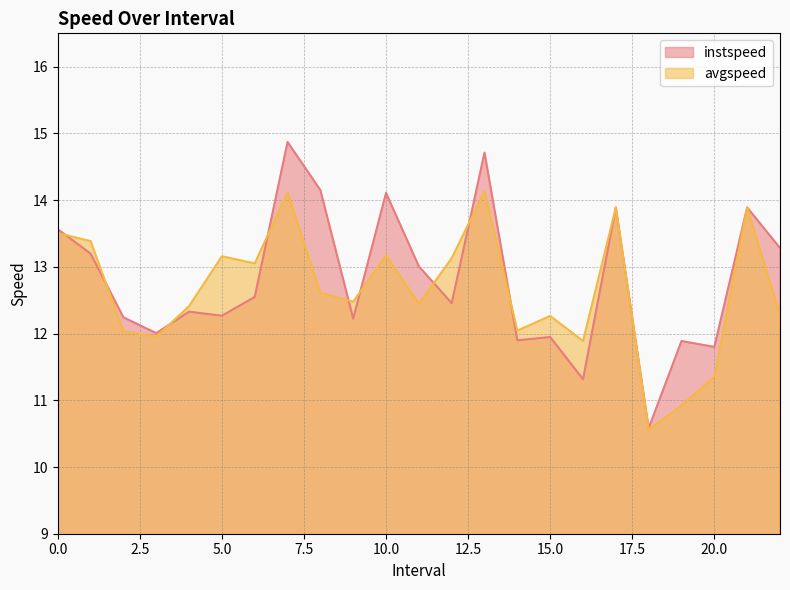

Is it true that avgspeed equals 10.9 at 19.0?

True